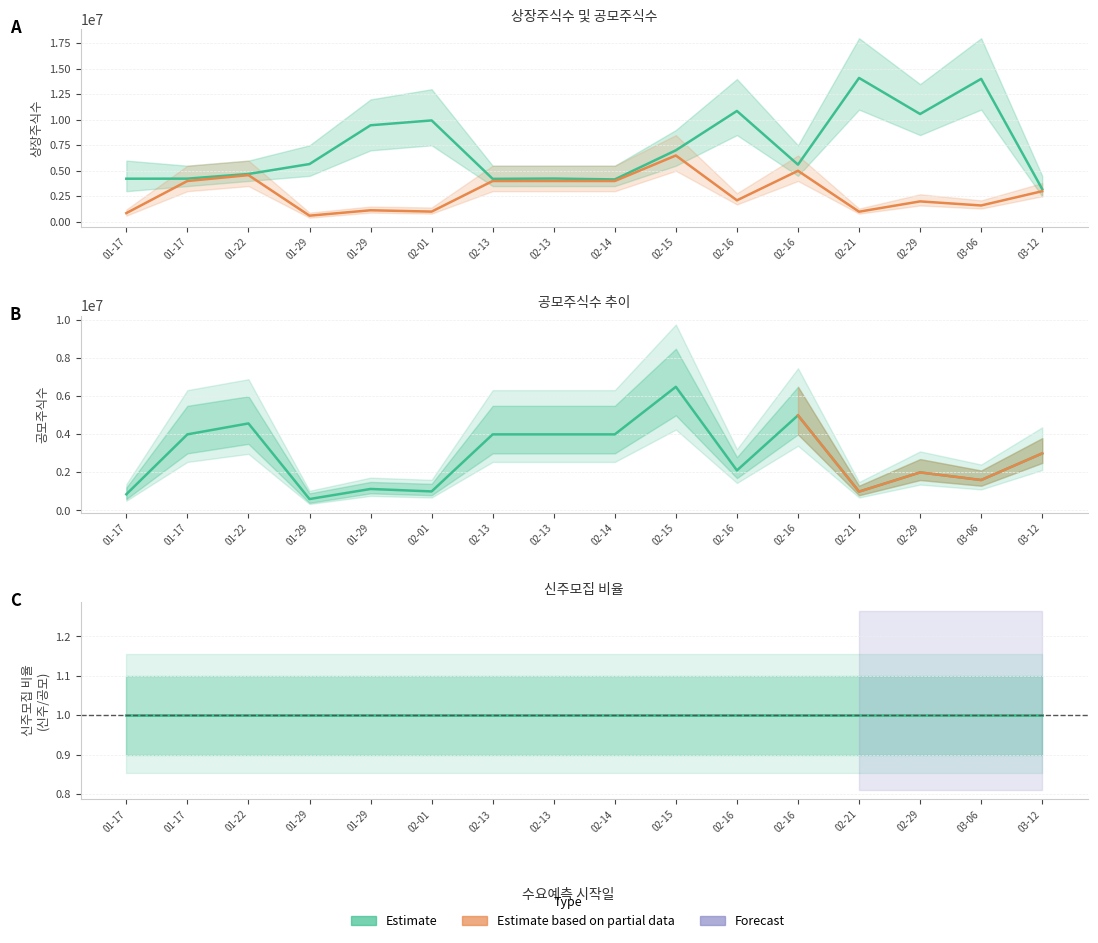

True or false: 상장주식수 and 공모주식수 intersect in this chart.

False